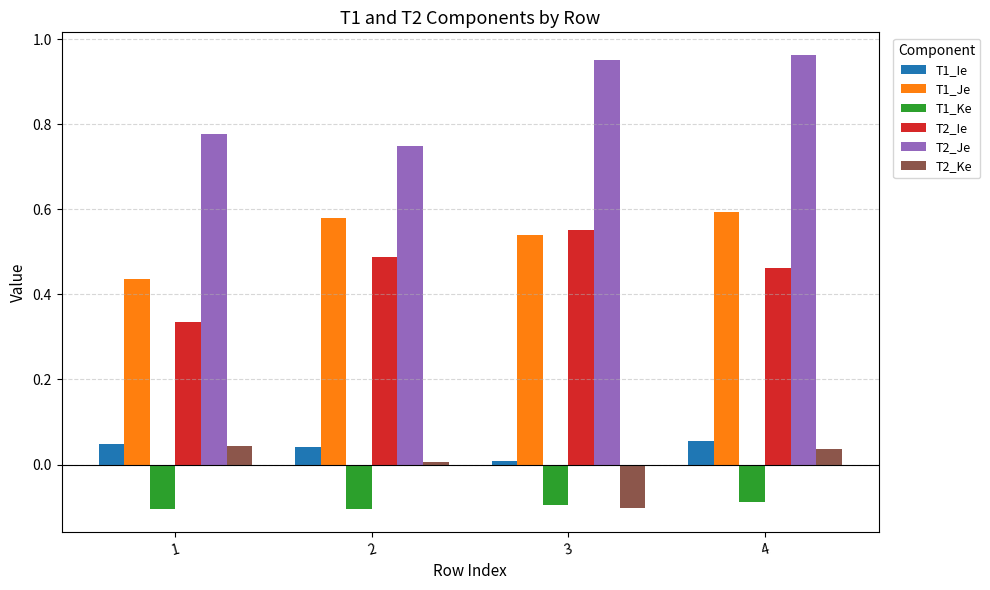

What is the difference between the highest and lowest values at 3?

1.1